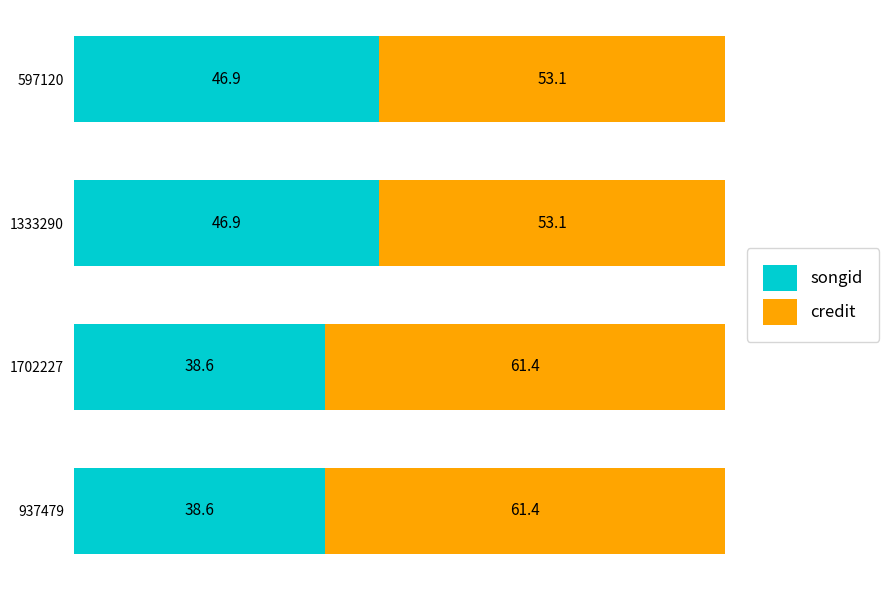

What is the sum of all songid values?

171.0